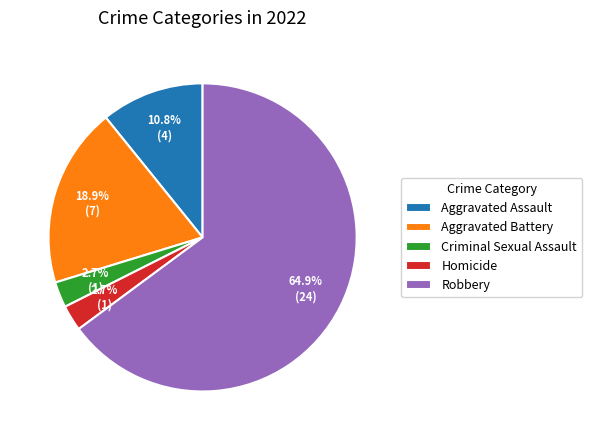

To the nearest percent, what is the difference between the Robbery and Criminal Sexual Assault slice percentages?

62%